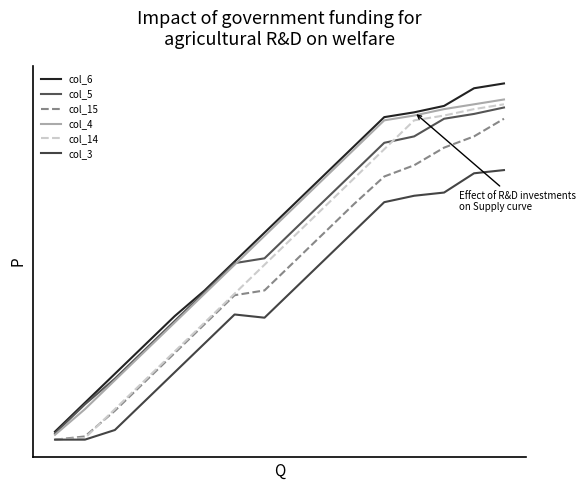

Is this an area chart (filled region under the line)?

No